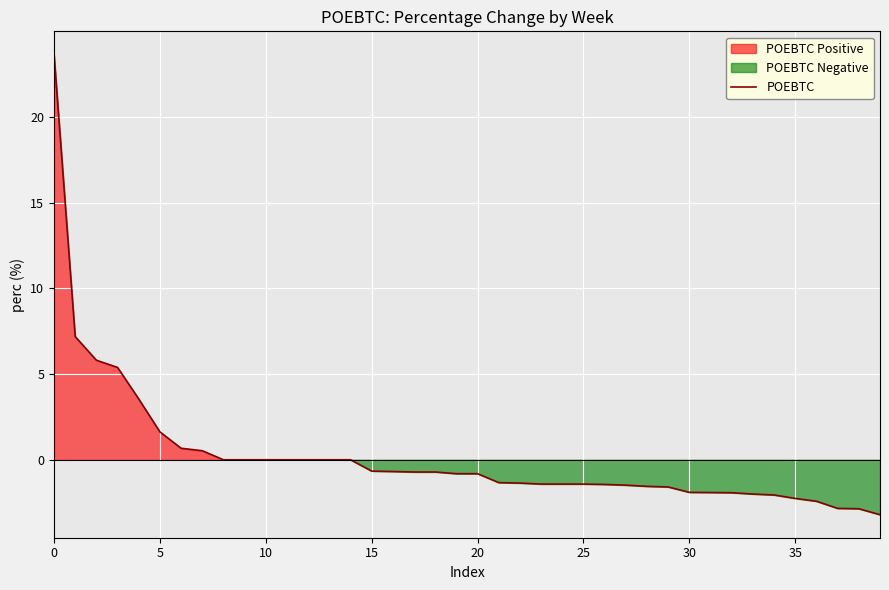

What is the maximum value for POEBTC?

23.6